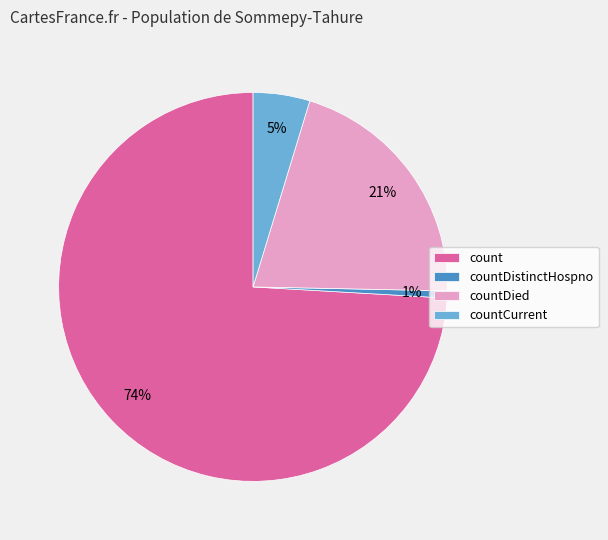

Which category has the smallest portion of the pie?

countDistinctHospno